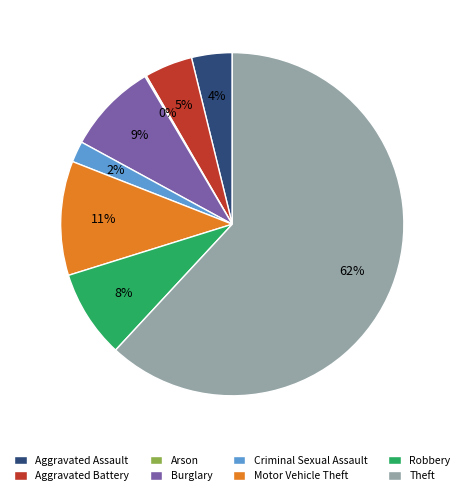

What is the majority slice?

Theft